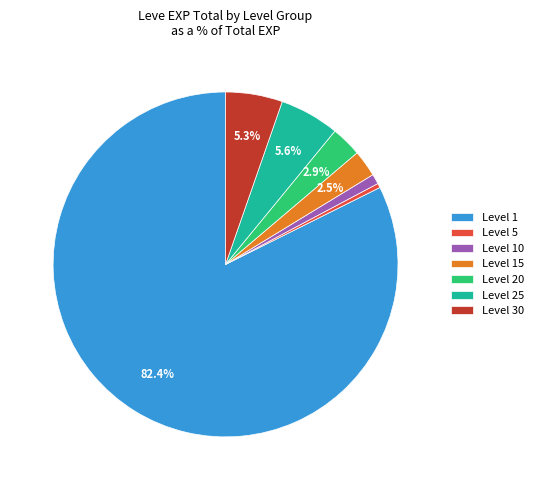

What percentage is NOT represented by Level 20?

97.1%